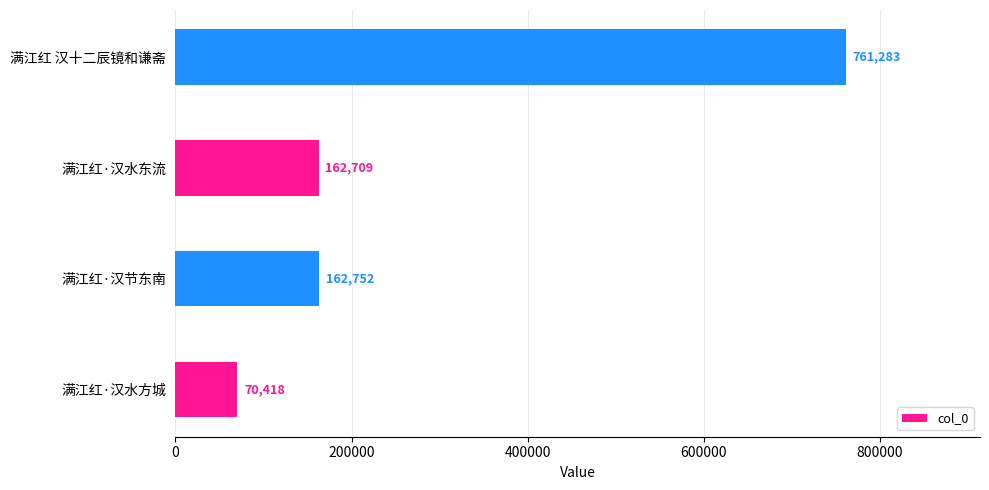

How many data points are less than 162752?

2